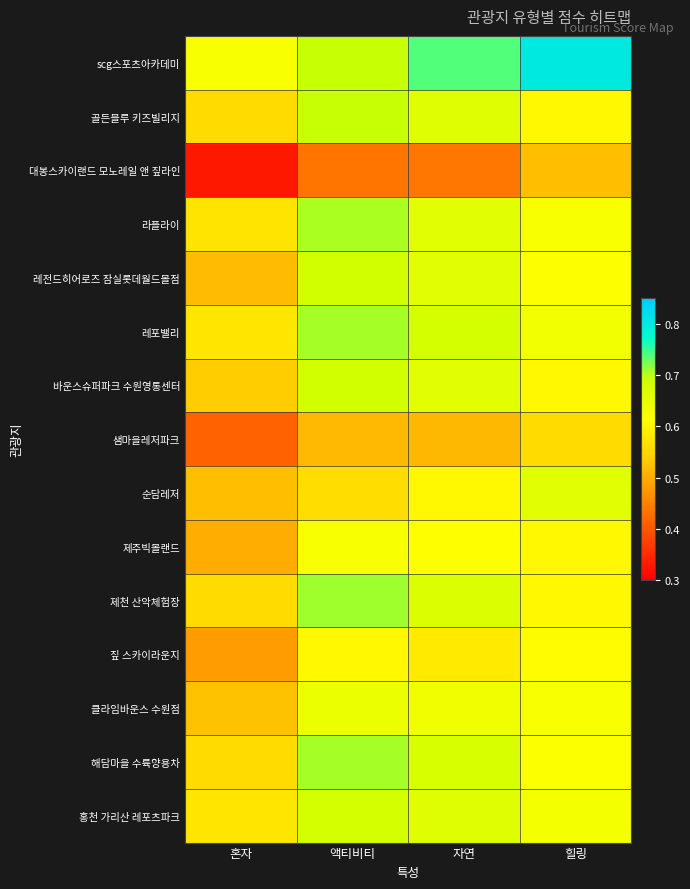

Reading left to right, list all the values displayed in this chart.

scg스포츠아카데미: 혼자=0.6	액티비티=0.7	자연=0.7	힐링=0.8
골든블루 키즈빌리지: 혼자=0.6	액티비티=0.7	자연=0.7	힐링=0.6
대봉스카이랜드 모노레일 앤 짚라인: 혼자=0.3	액티비티=0.4	자연=0.4	힐링=0.5
라플라이: 혼자=0.6	액티비티=0.7	자연=0.7	힐링=0.6
레전드히어로즈 잠실롯데월드몰점: 혼자=0.5	액티비티=0.7	자연=0.7	힐링=0.6
레포밸리: 혼자=0.6	액티비티=0.7	자연=0.7	힐링=0.6
바운스슈퍼파크 수원영통센터: 혼자=0.5	액티비티=0.7	자연=0.7	힐링=0.6
샘마을레저파크: 혼자=0.4	액티비티=0.5	자연=0.5	힐링=0.6
순담레저: 혼자=0.5	액티비티=0.6	자연=0.6	힐링=0.7
제주빅볼랜드: 혼자=0.5	액티비티=0.6	자연=0.6	힐링=0.6
제천 산악체험장: 혼자=0.6	액티비티=0.7	자연=0.7	힐링=0.6
짚 스카이라운지: 혼자=0.5	액티비티=0.6	자연=0.6	힐링=0.6
클라임바운스 수원점: 혼자=0.5	액티비티=0.6	자연=0.6	힐링=0.6
해담마을 수륙양용차: 혼자=0.6	액티비티=0.7	자연=0.7	힐링=0.6
홍천 가리산 레포츠파크: 혼자=0.6	액티비티=0.7	자연=0.7	힐링=0.6